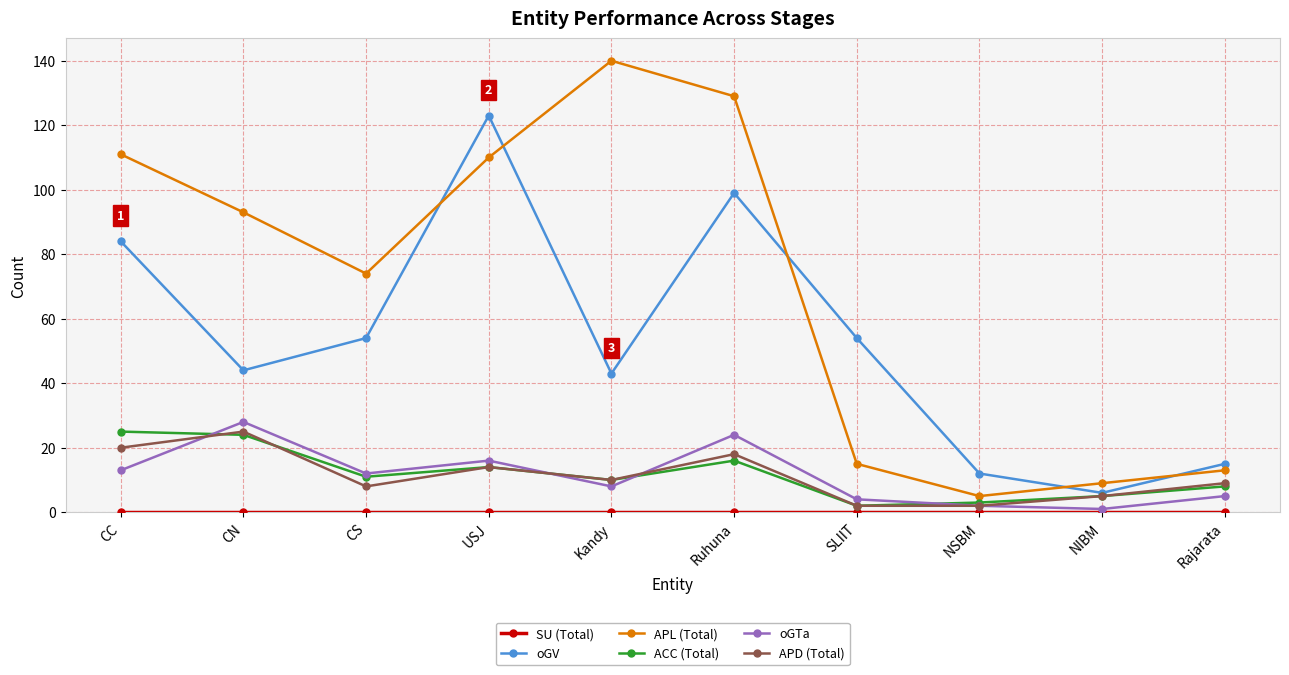

What is the difference between the maximum and minimum values in the APD (Total) series?

23